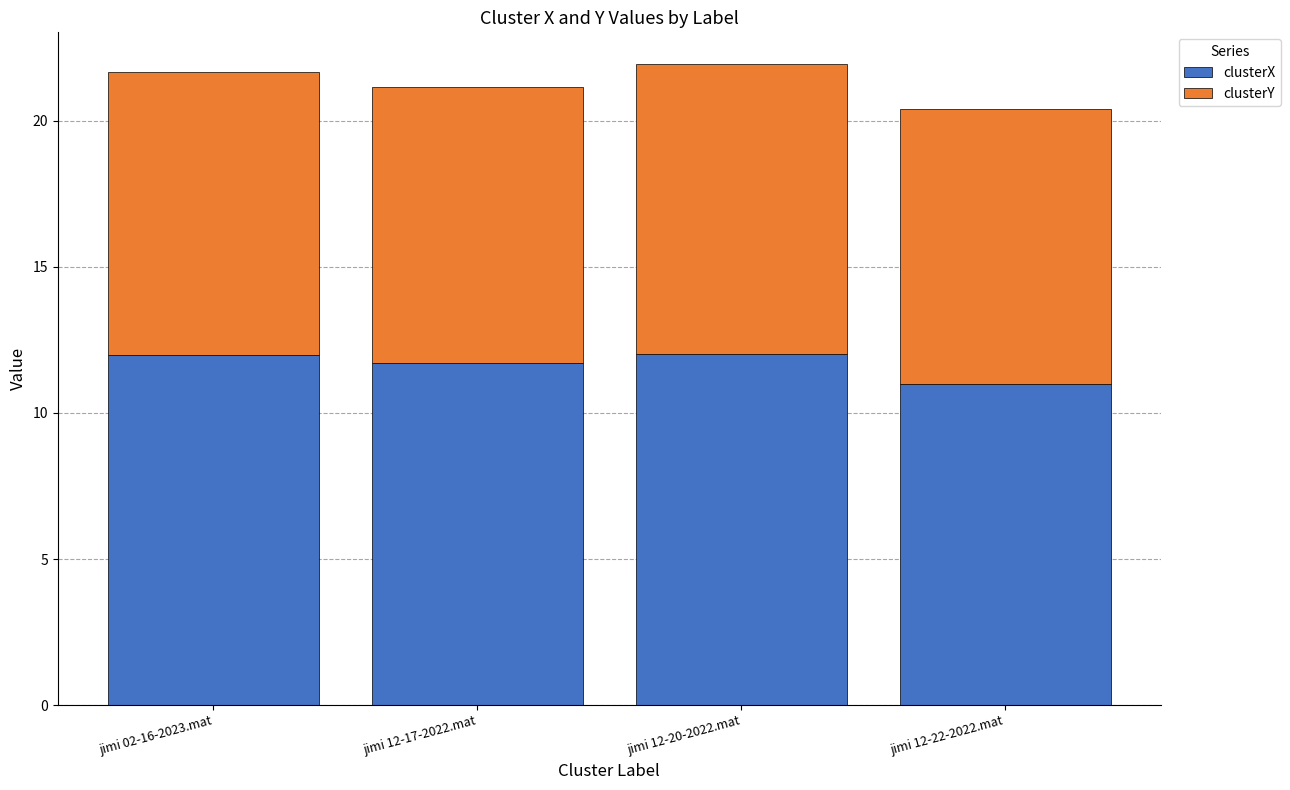

What is the difference between the second highest and minimum values in the clusterX series?

1.0